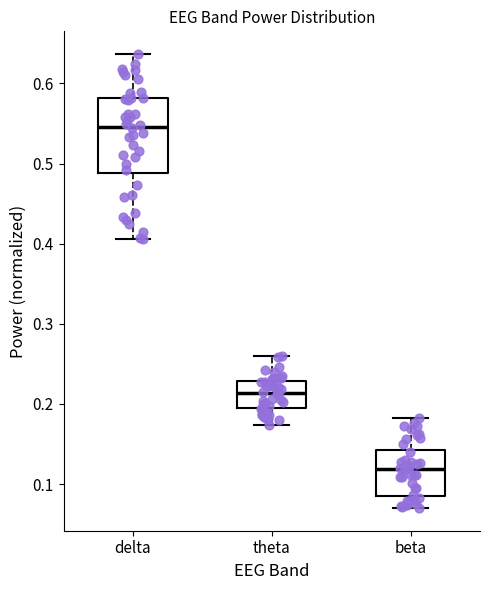

Which box is the tallest, from its lower edge to its upper edge?

delta